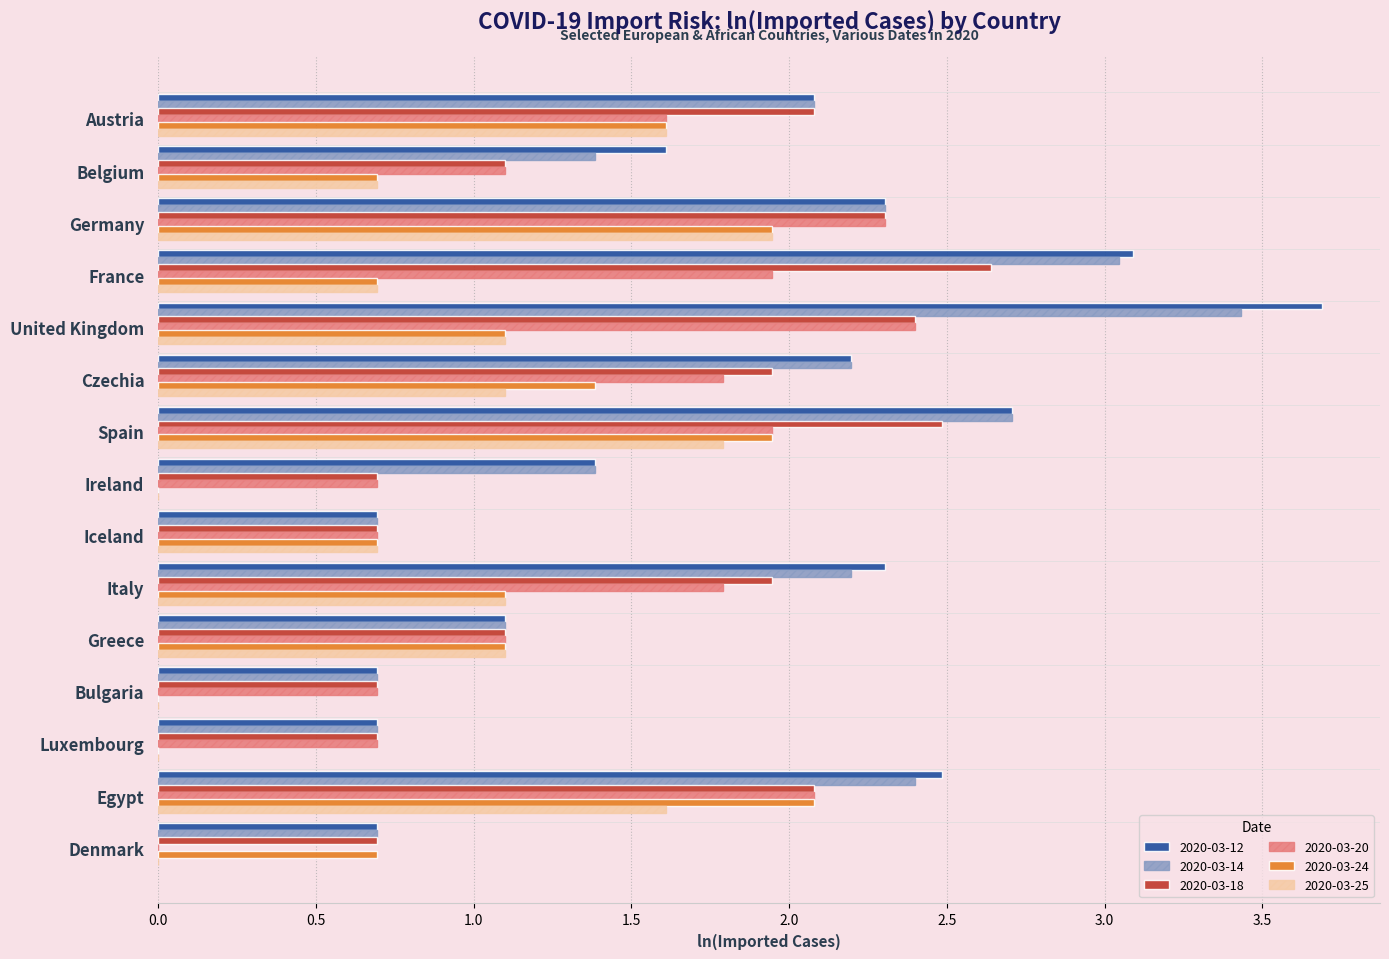

At which category is the sum across all series the highest?

United Kingdom